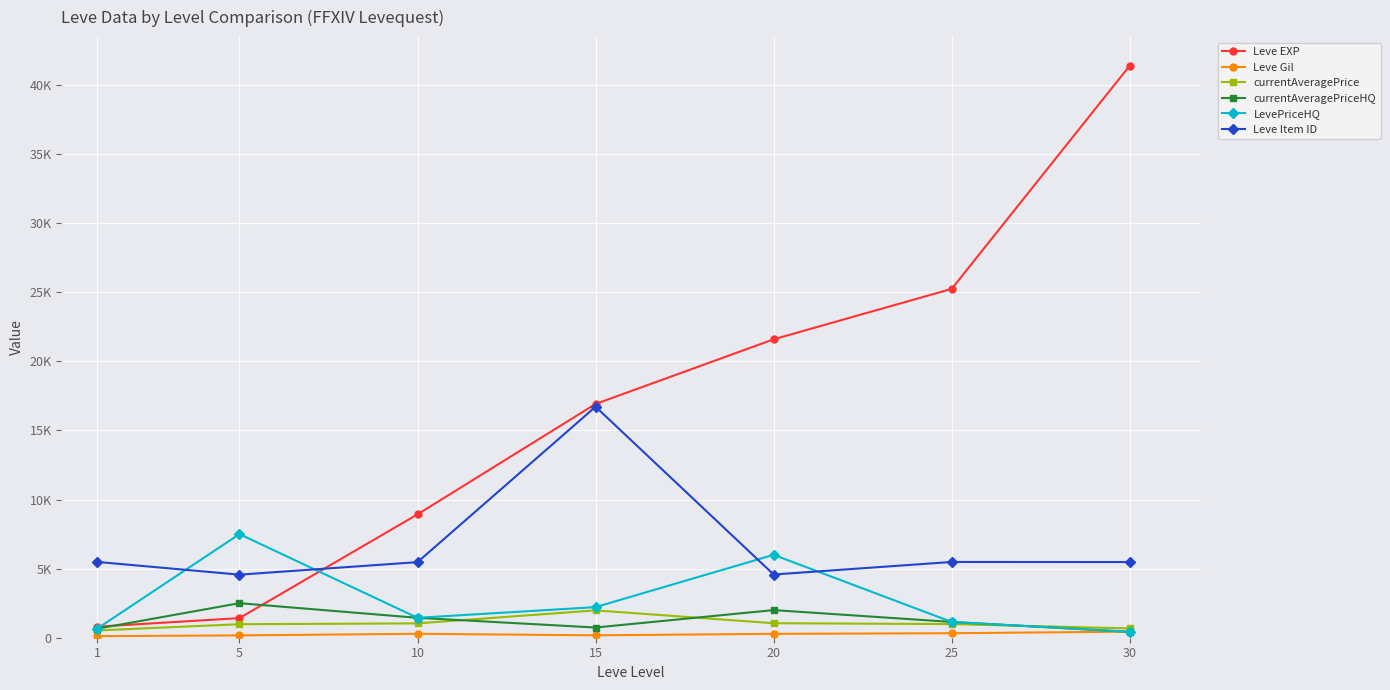

What is the difference between the Leve Item ID values at 5 and 1?

924.0